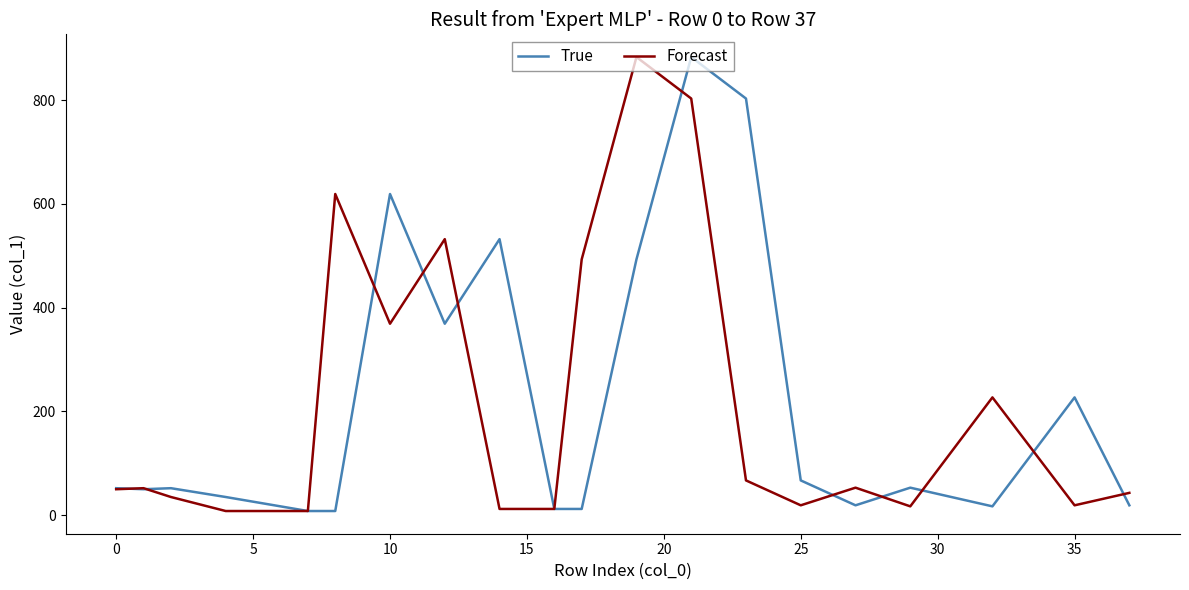

What is the highest value of the Forecast series?

883